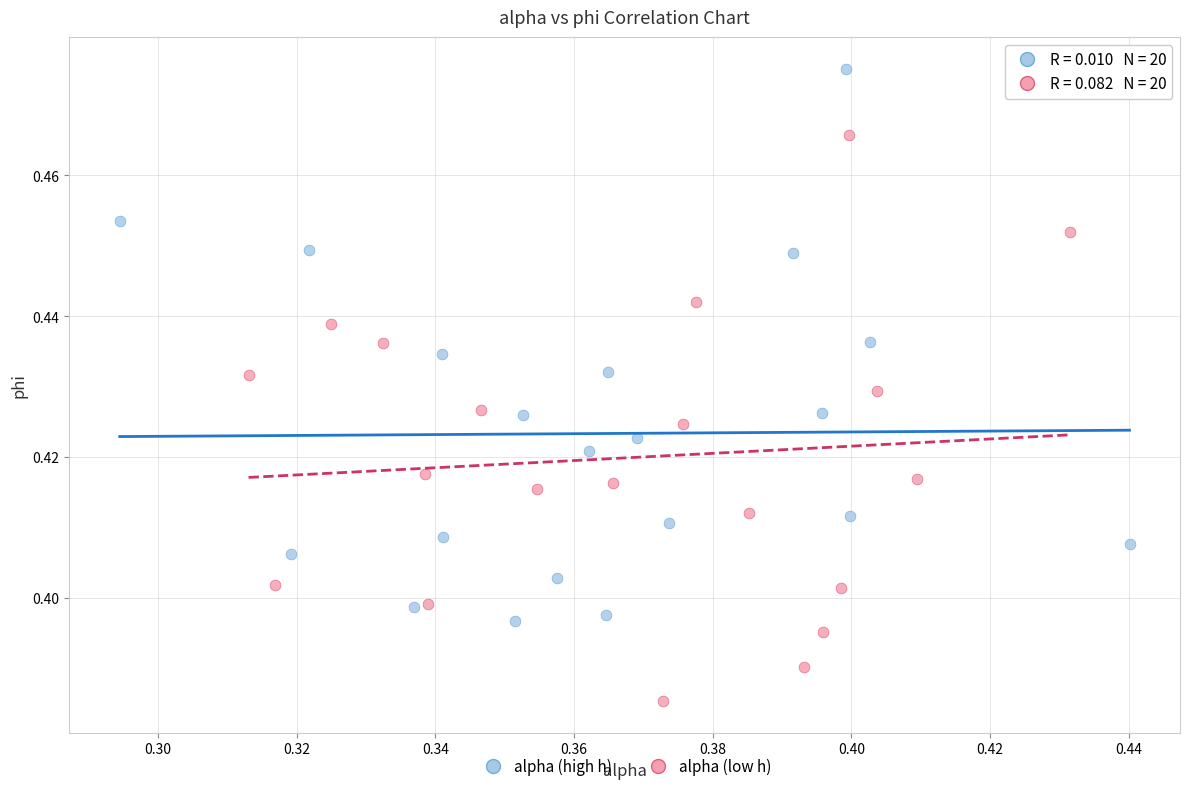

What are all the series names shown in the legend?

alpha (high h), alpha (low h)